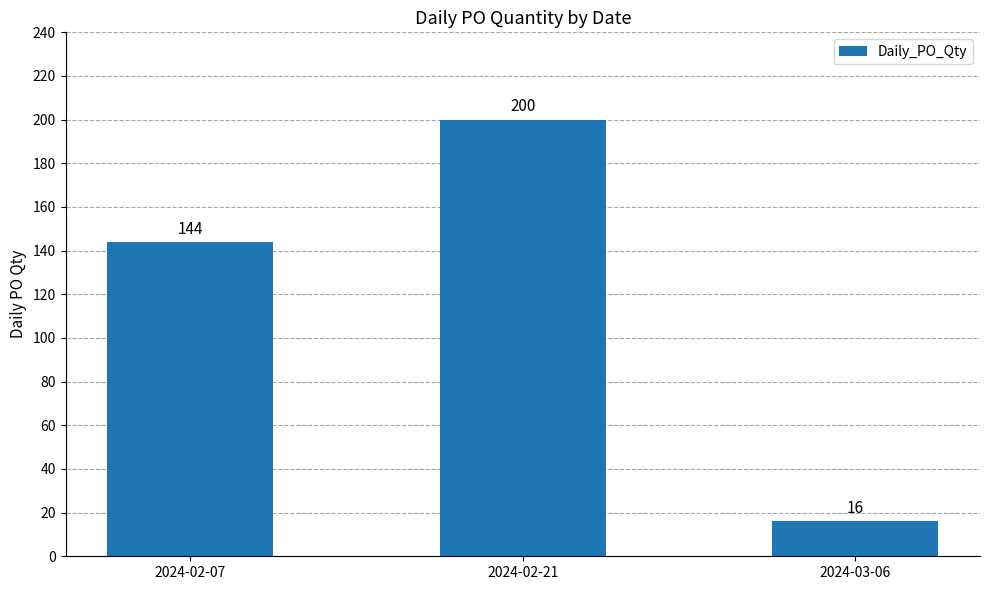

Read the value at 2024-02-21.

200